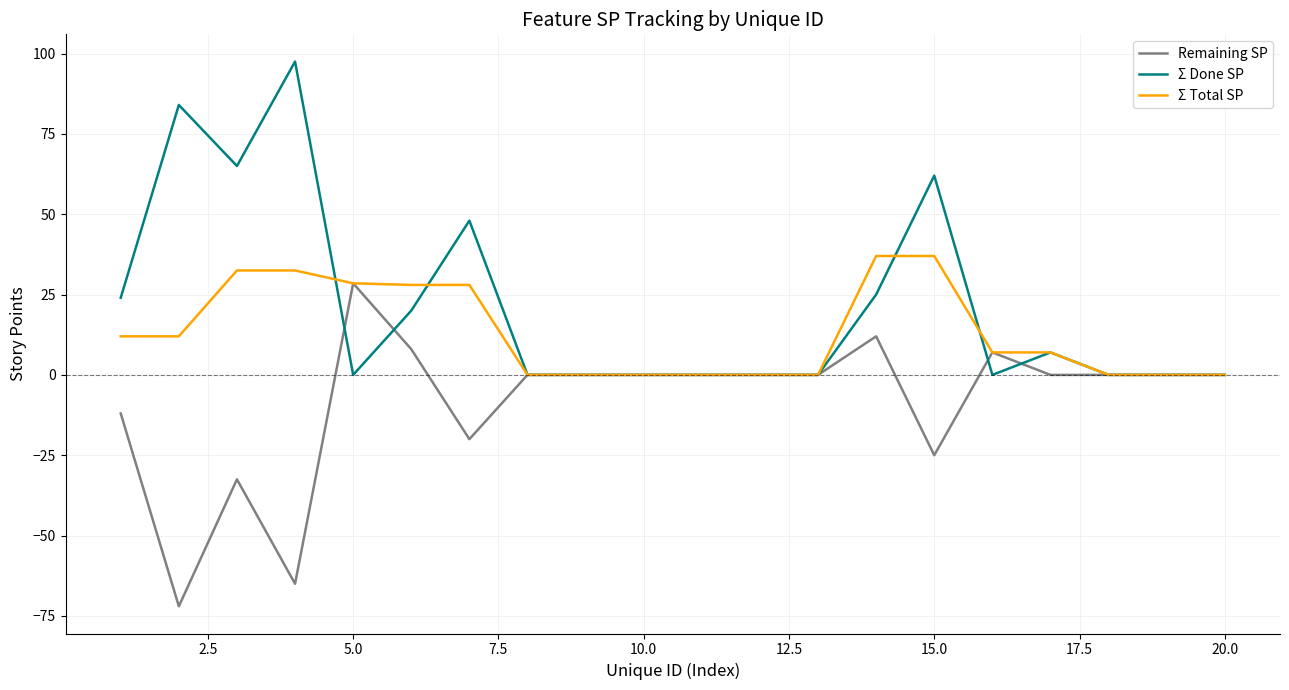

What is the minimum value for Remaining SP?

-72.0